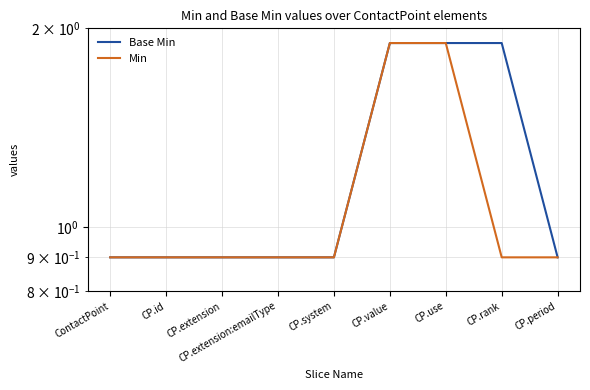

Rank the categories by Min value from lowest to highest.

ContactPoint, CP.id, CP.extension, CP.extension:emailType, CP.system, CP.rank, CP.period, CP.value, CP.use